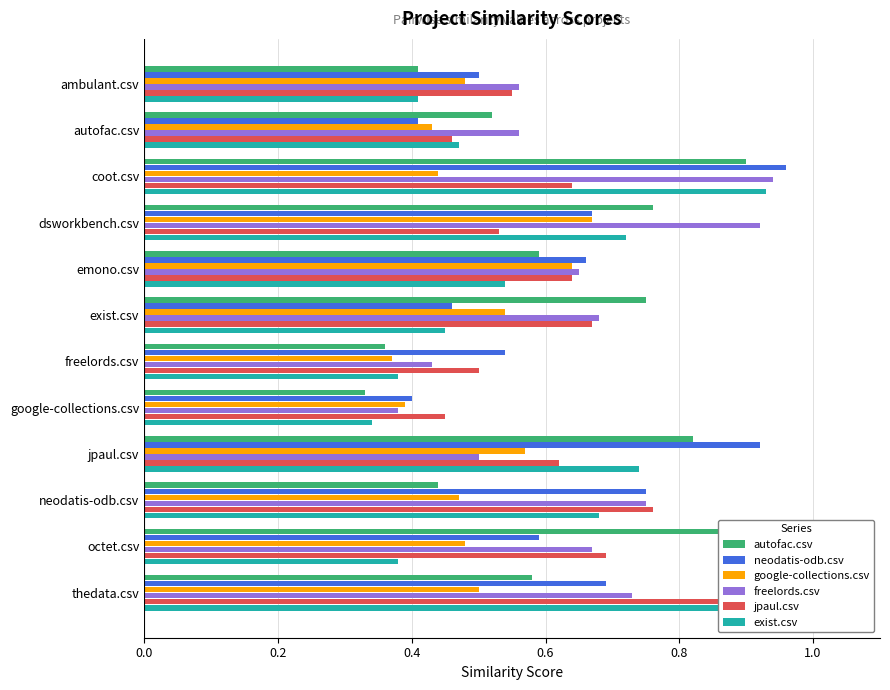

Between ambulant.csv and exist.csv, which series saw the biggest shift?

autofac.csv